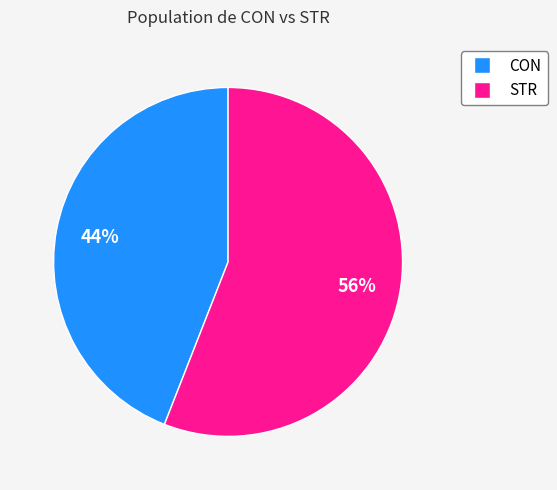

Is there any slice that represents more than half of the pie?

Yes